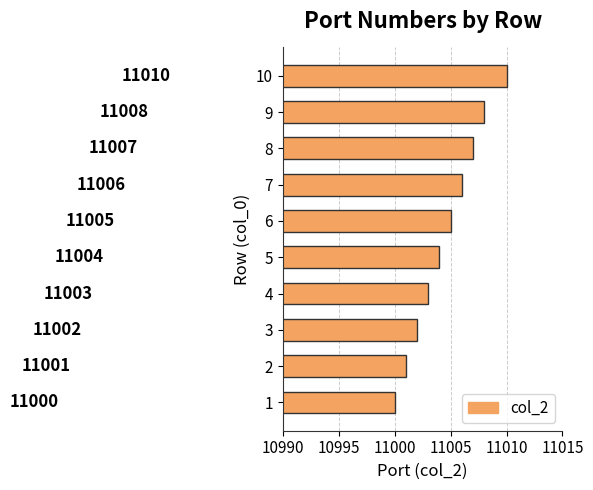

Between 1 and 10, which is larger?

10